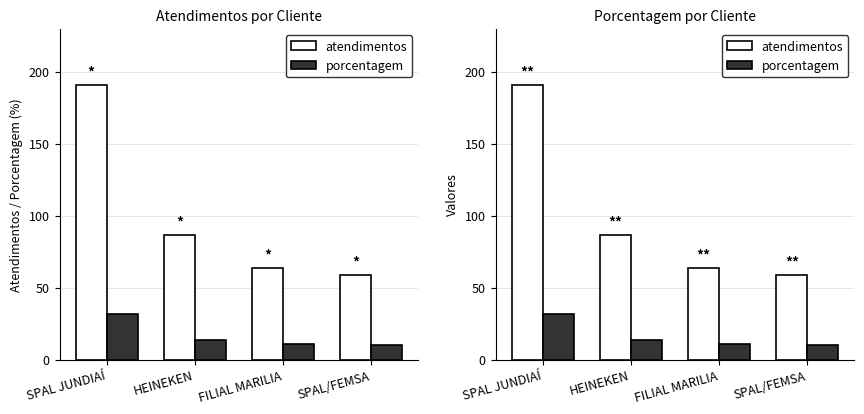

Rank the series at FILIAL MARILIA from lowest to highest value.

porcentagem, atendimentos